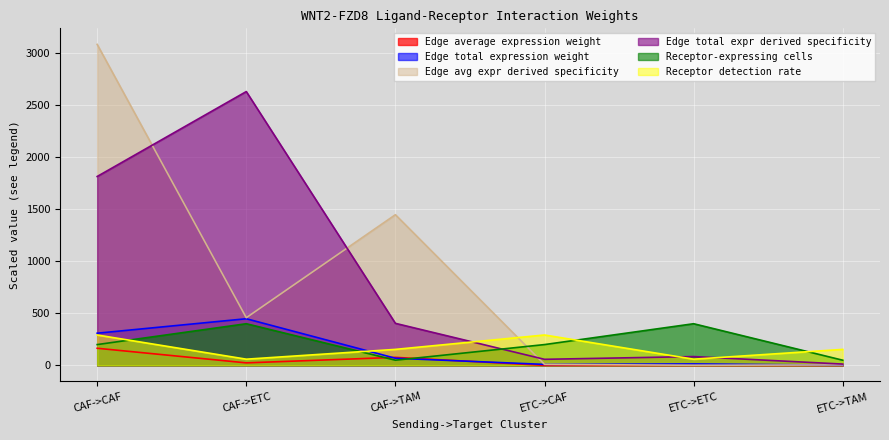

What is the average value of the Edge total expression weight series?

142.1